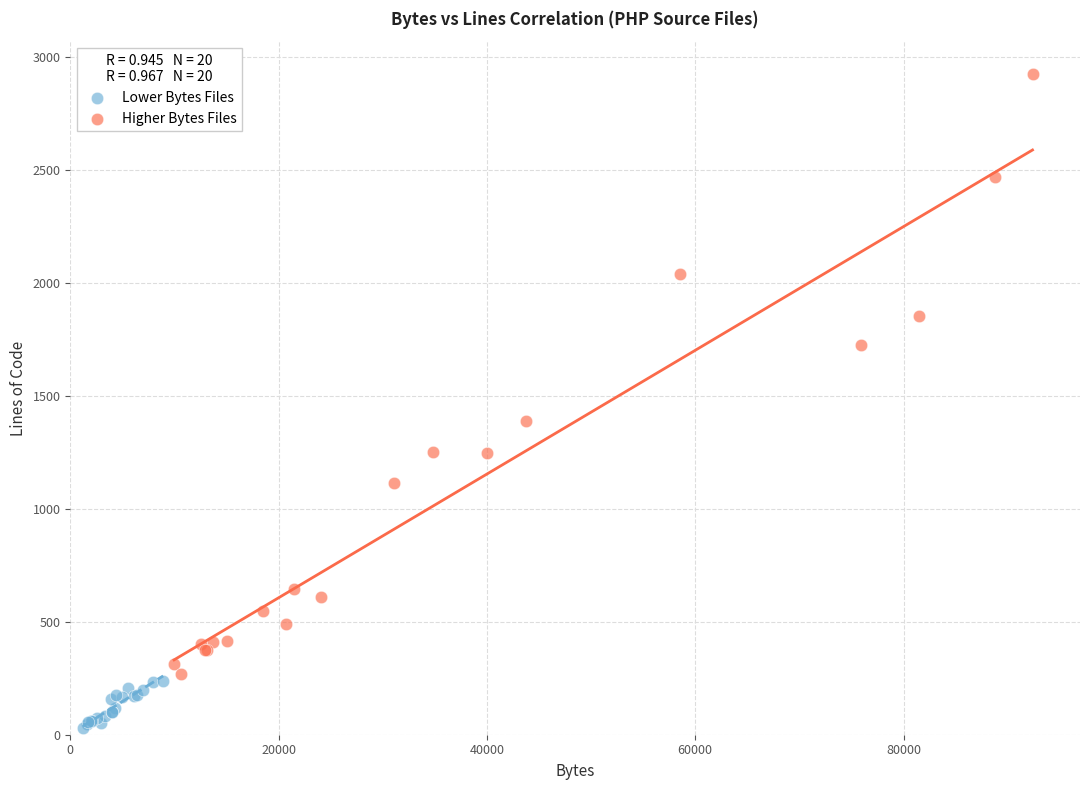

Which series reaches the maximum Y coordinate?

Higher Bytes Files